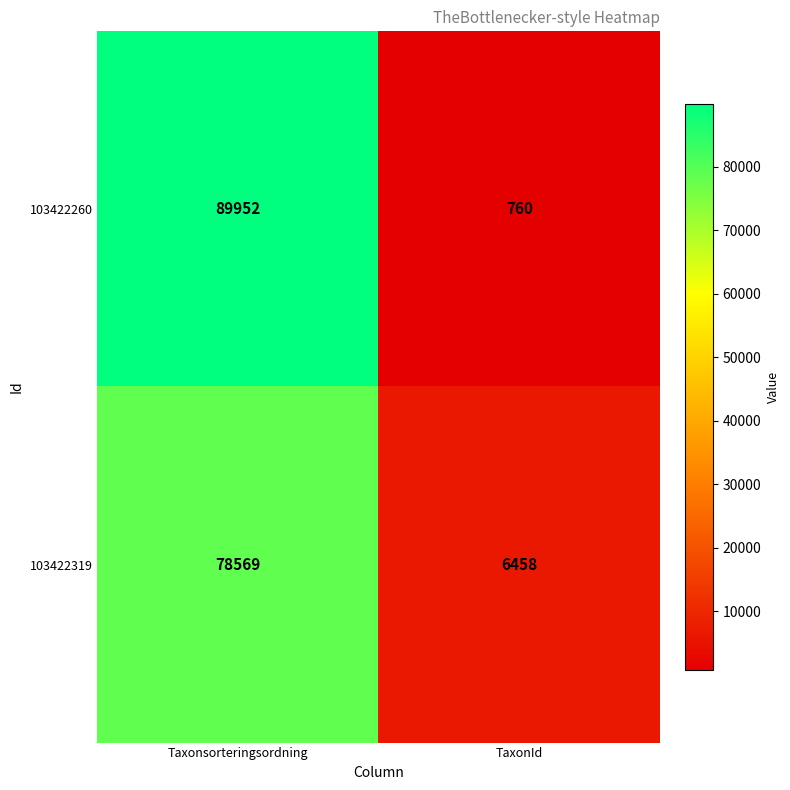

Between Taxonsorteringsordning and TaxonId, which series saw the biggest shift?

103422260